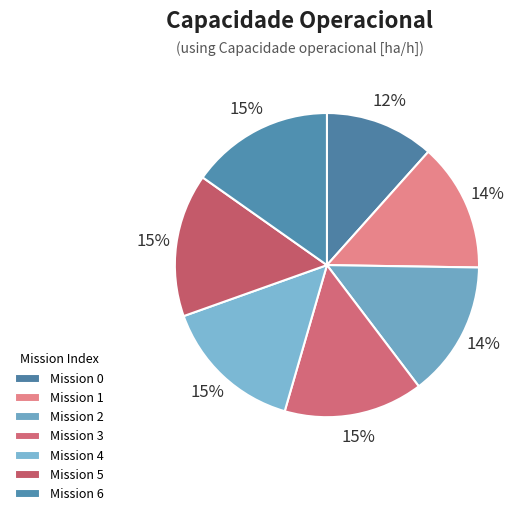

Count the number of slices in the pie.

7